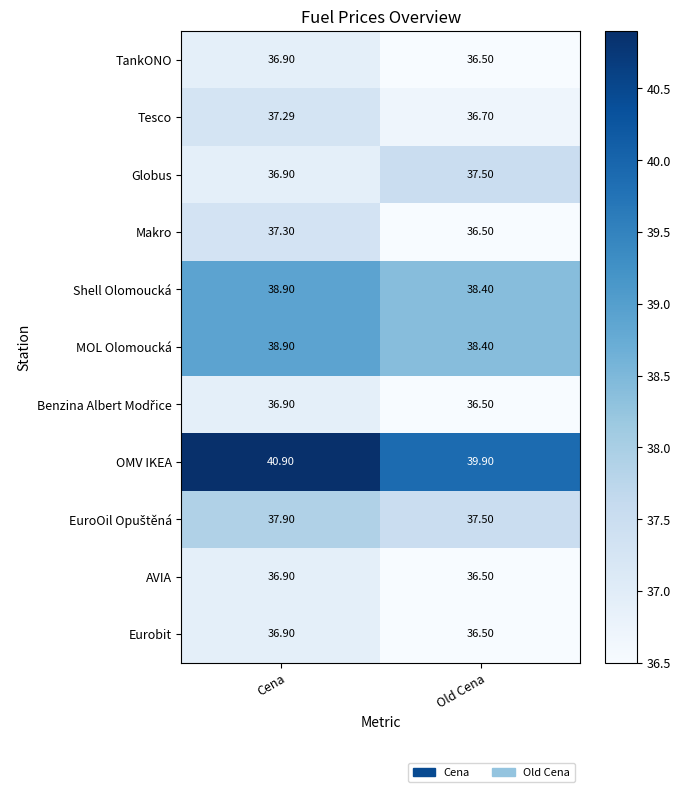

List the labels in order of Eurobit value, largest first.

Cena, Old Cena